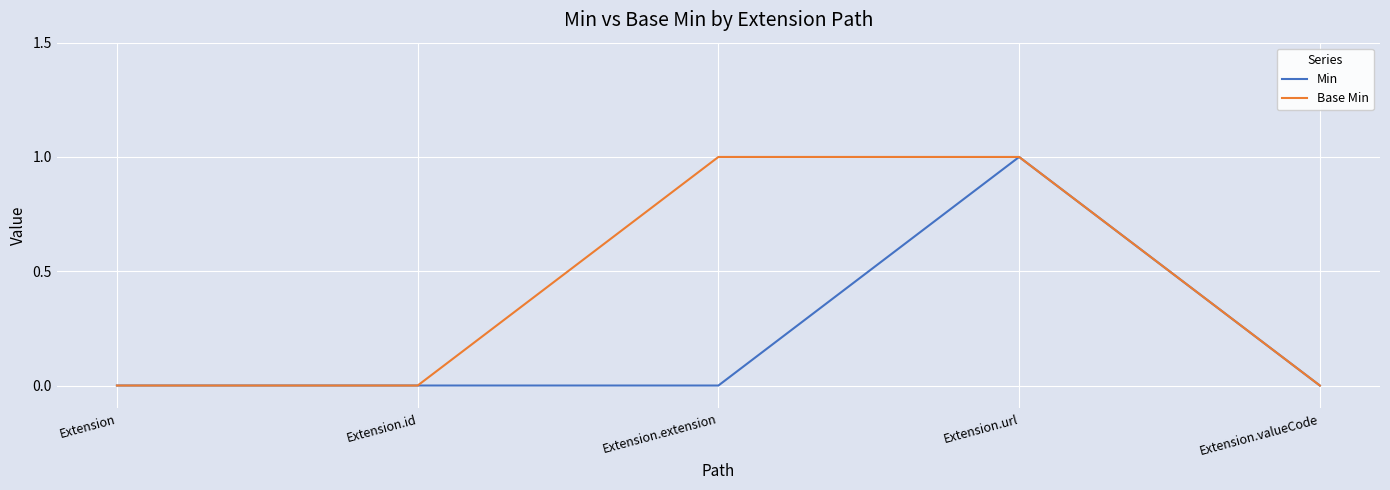

Rank the series at Extension.extension from lowest to highest value.

Min, Base Min